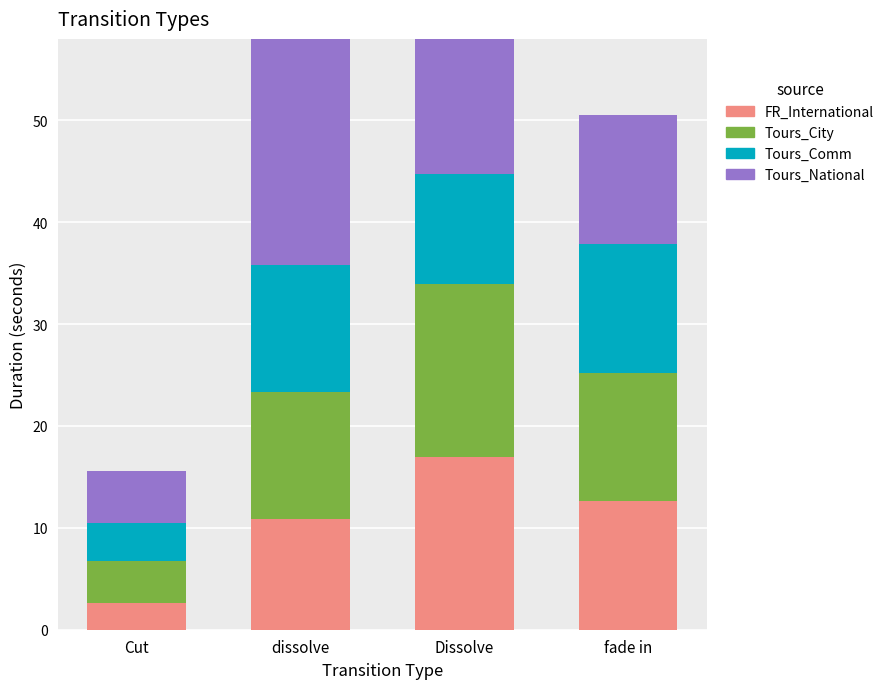

At how many categories does at least one series exceed 21?

1